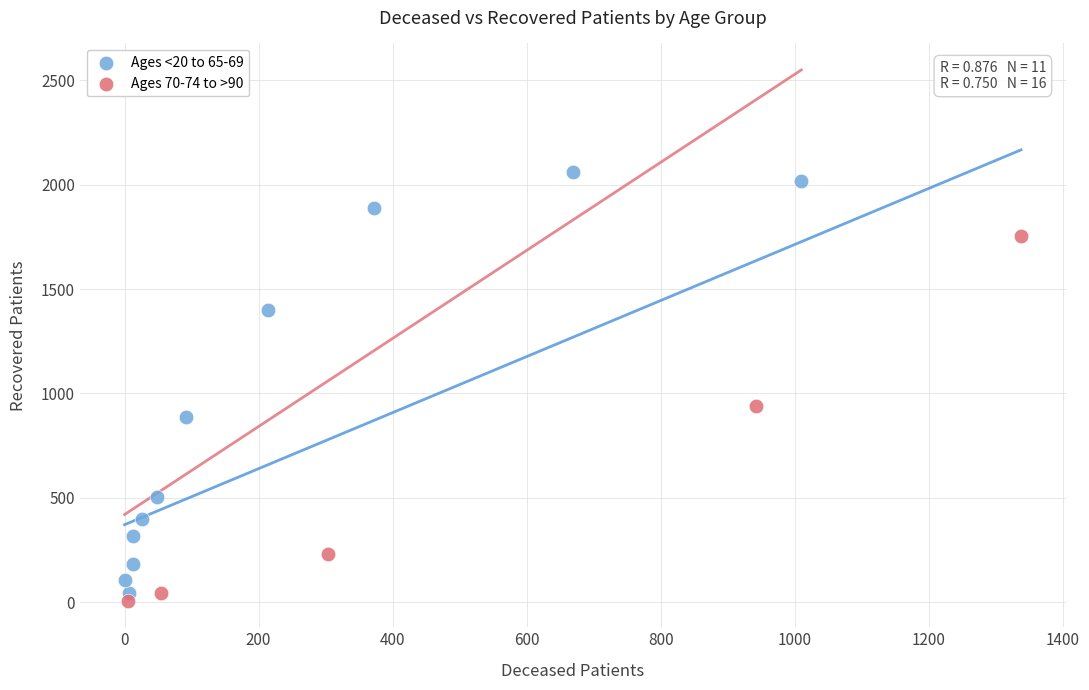

Which series has the largest Y range (max minus min)?

Ages <20 to 65-69